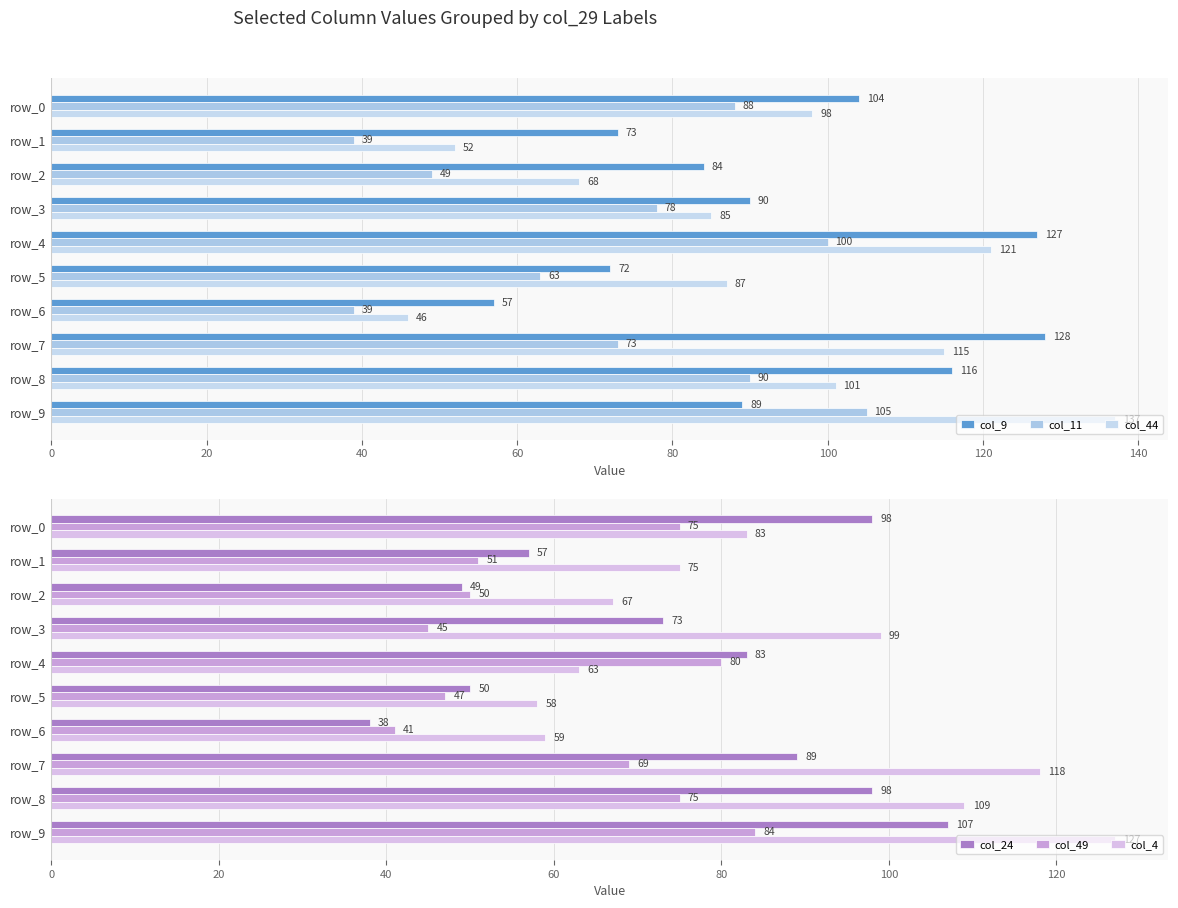

What is the total value across all series at 9?

649